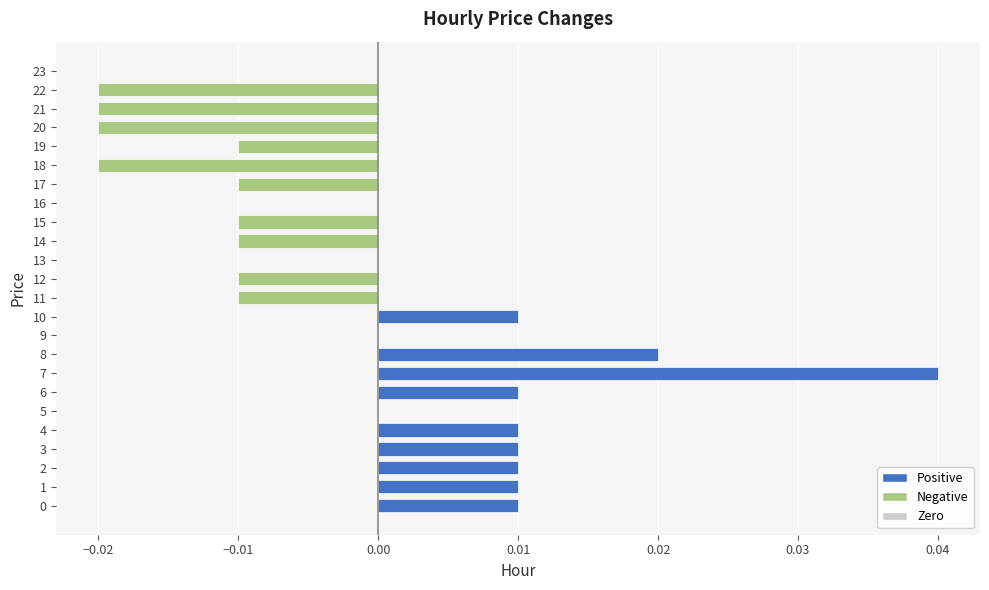

The value at 7 is 0.0. True or false?

True